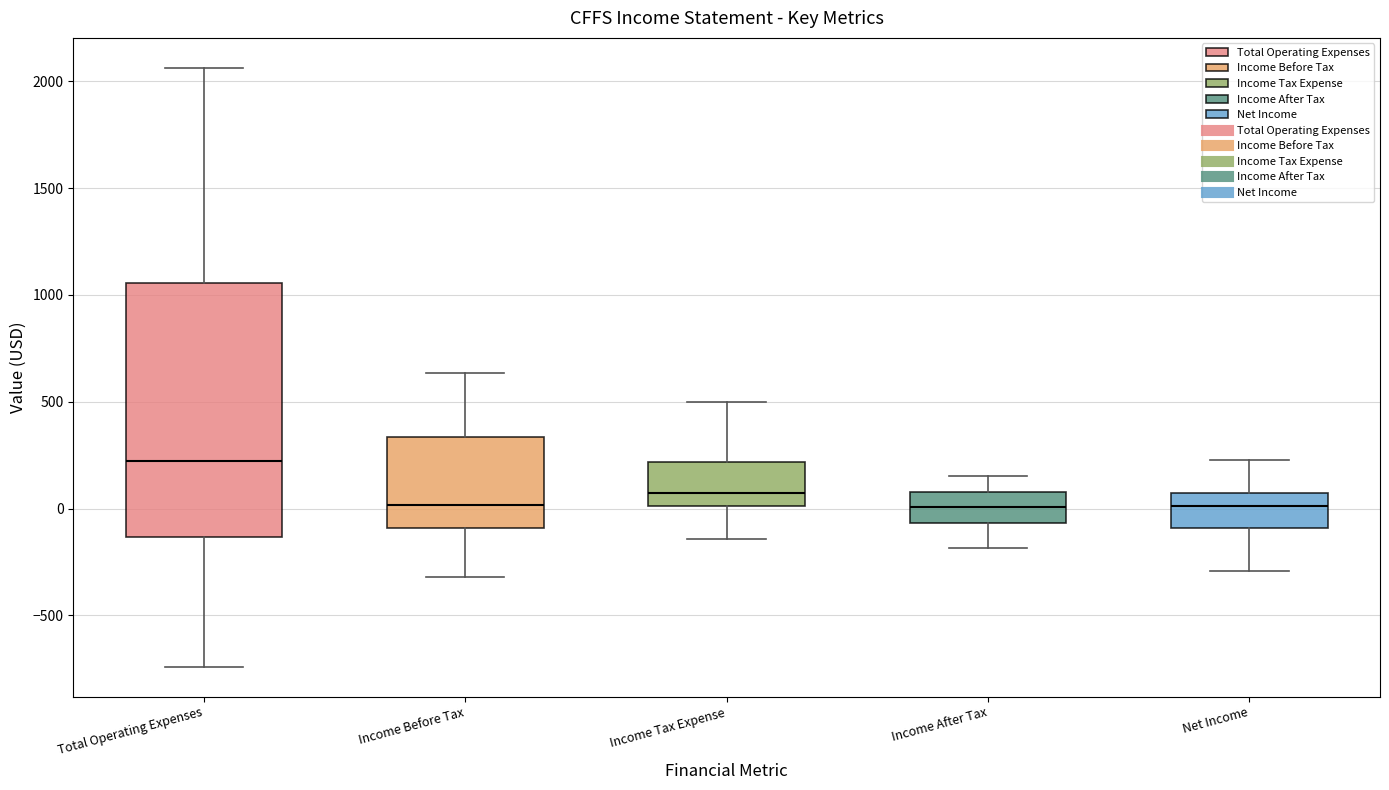

Which box has the highest median line?

Total Operating Expenses